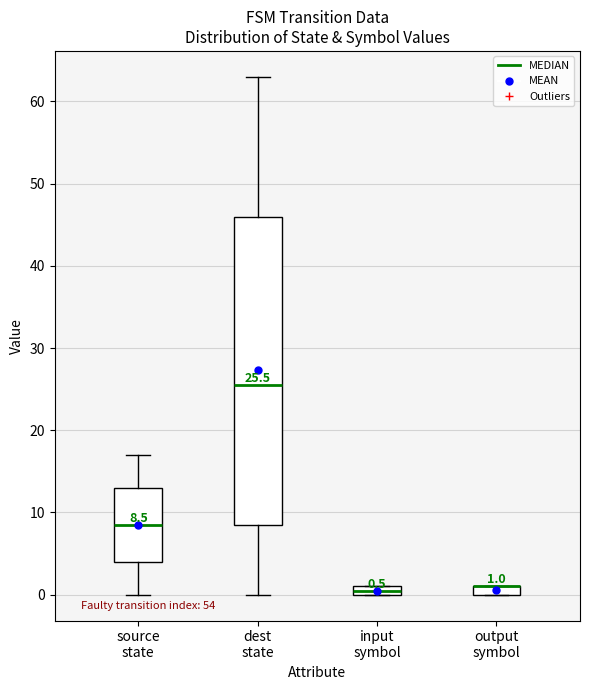

Comparing the boxes themselves (not the whiskers), which one is the tallest?

dest state